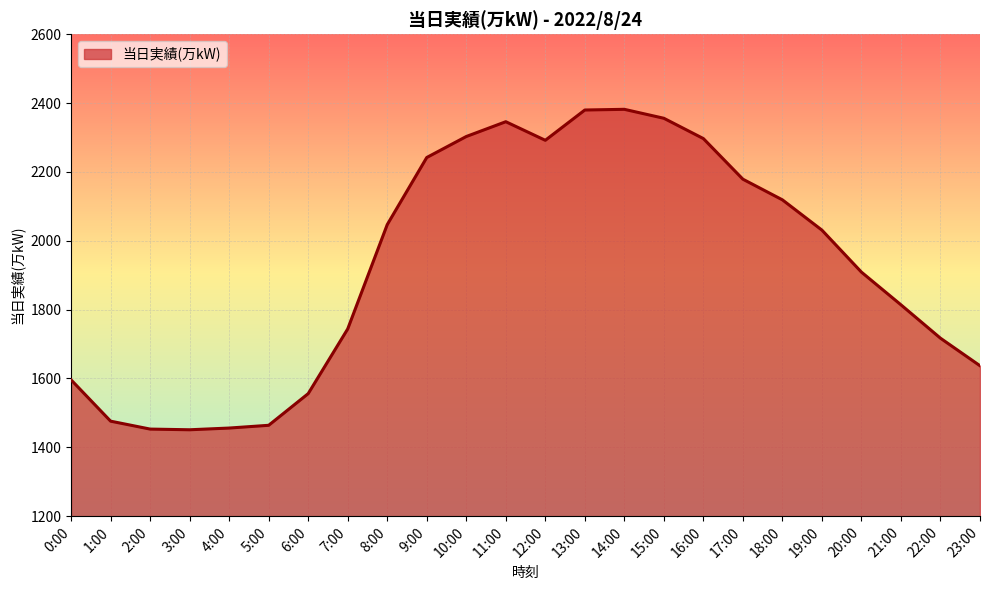

What is the difference between the maximum and minimum values?

931